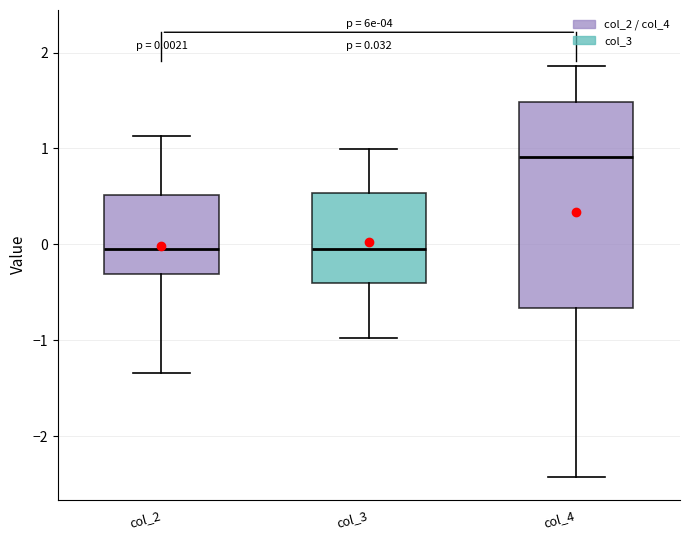

Which box is the tallest, from its lower edge to its upper edge?

col_4